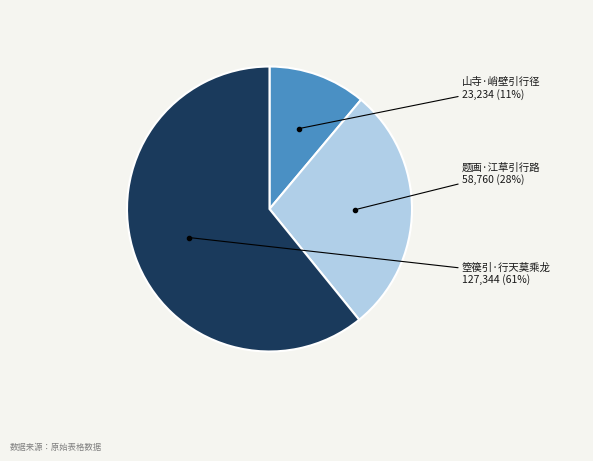

What percentage is the 题画·江草引行路 slice, to the nearest percent?

28%